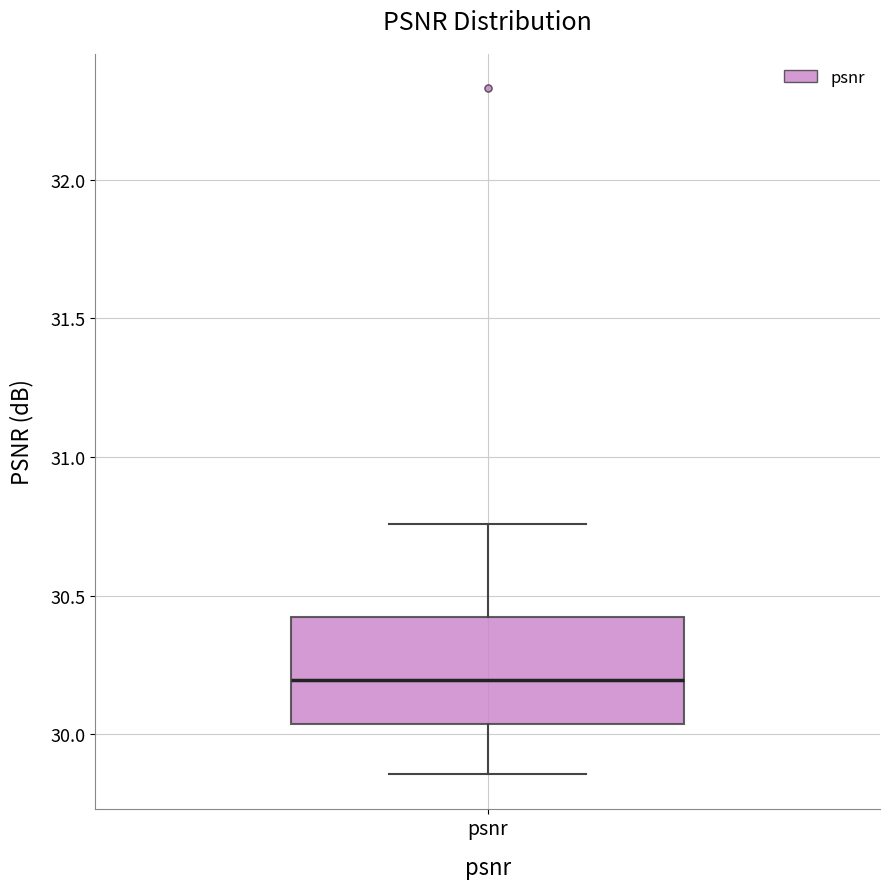

Read this box plot against the y-axis: the position of the median line, the range covered by the box, and the ends of both whiskers. The values are not printed on the chart, so give them approximately, as read against the axis.

median 30.20, box 30.05 to 30.40, whiskers 29.85 to 30.75